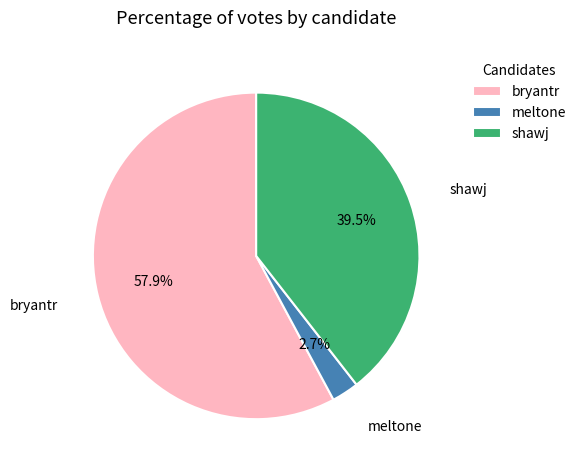

Which category has the smallest portion of the pie?

meltone